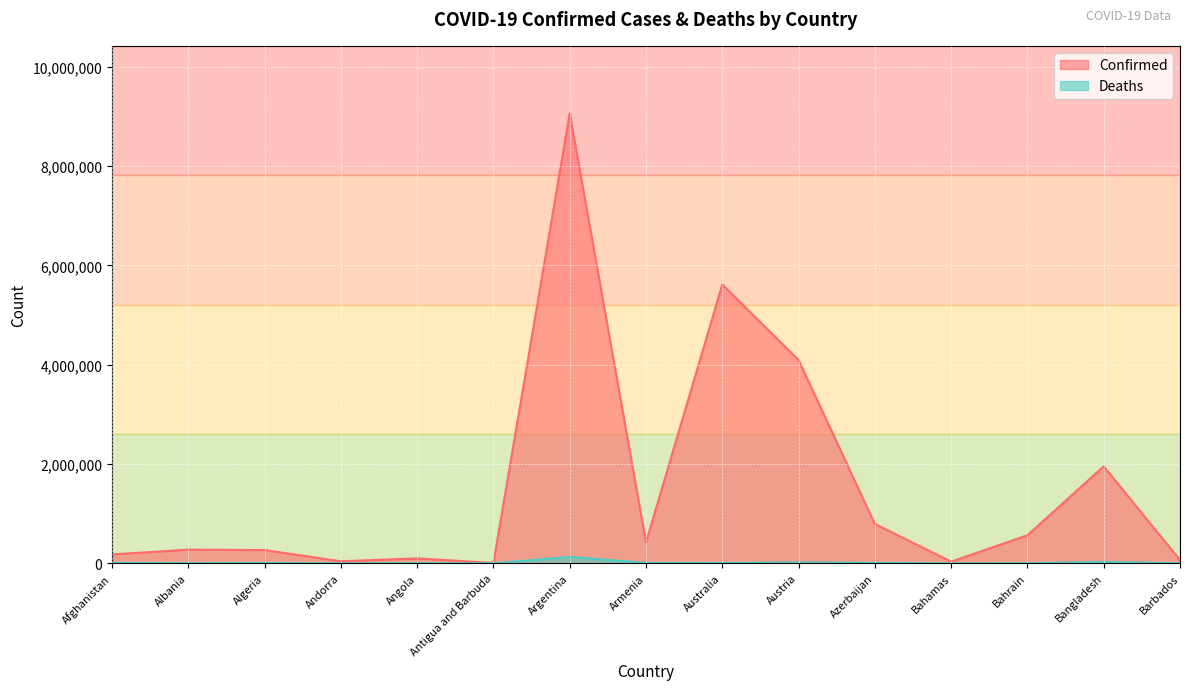

Where is the first local maximum for Deaths?

Algeria